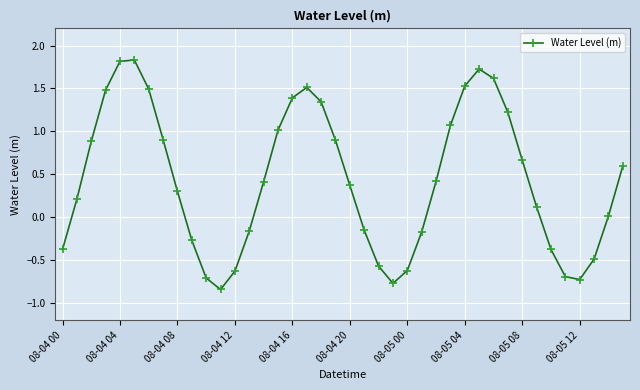

True or false: the data has more than 0 interior local peaks.

True